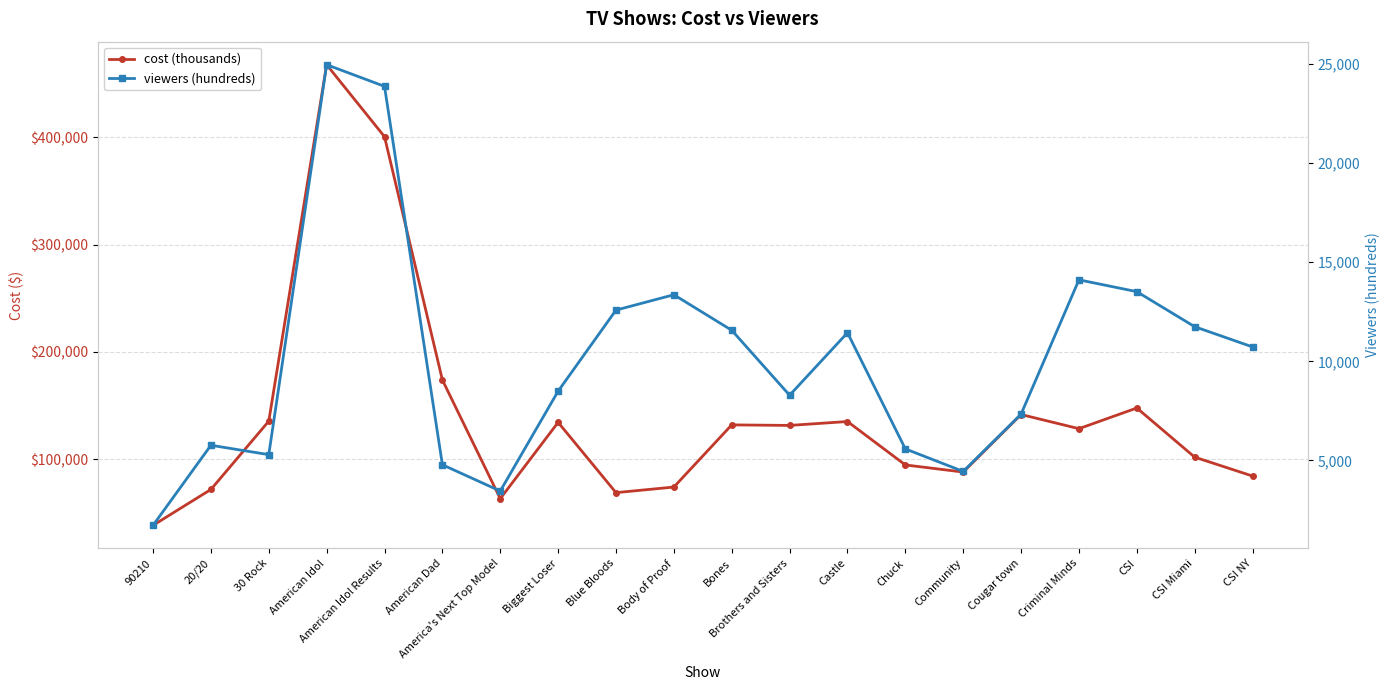

What is the sum of the viewers (hundreds) values at American Idol and American Dad?

29747